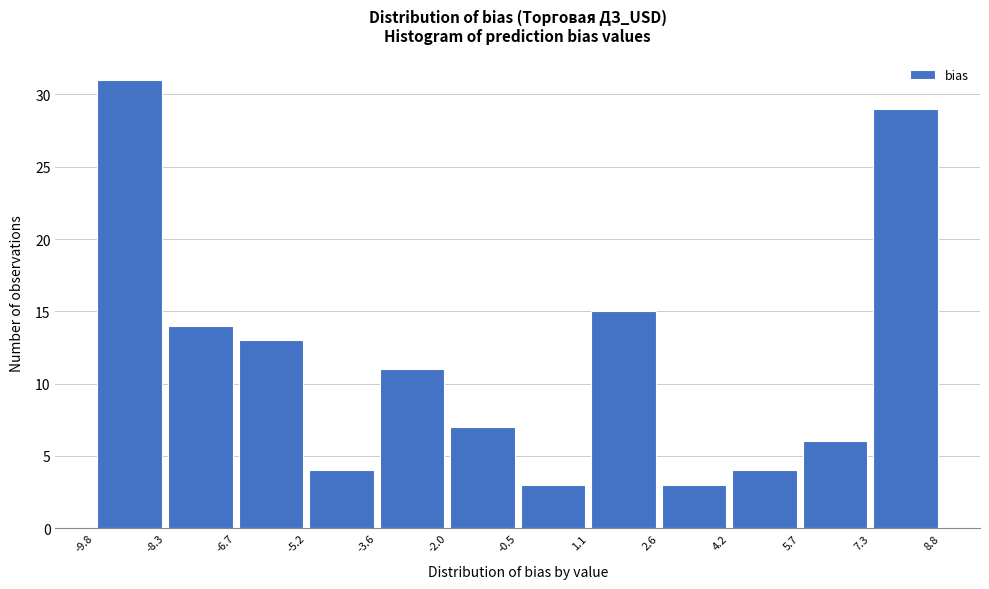

Reading left to right, list every bar in this chart as the range it spans on the x-axis followed by its height. The values are not printed on the chart, so give them approximately, as read against the axis.

-9.8 to -8.3: 31
-8.3 to -6.7: 14
-6.7 to -5.2: 13
-5.2 to -3.6: 4
-3.6 to -2.0: 11
-2.0 to -0.5: 7
-0.5 to 1.1: 3
1.1 to 2.6: 15
2.6 to 4.2: 3
4.2 to 5.7: 4
5.7 to 7.3: 6
7.3 to 8.8: 29